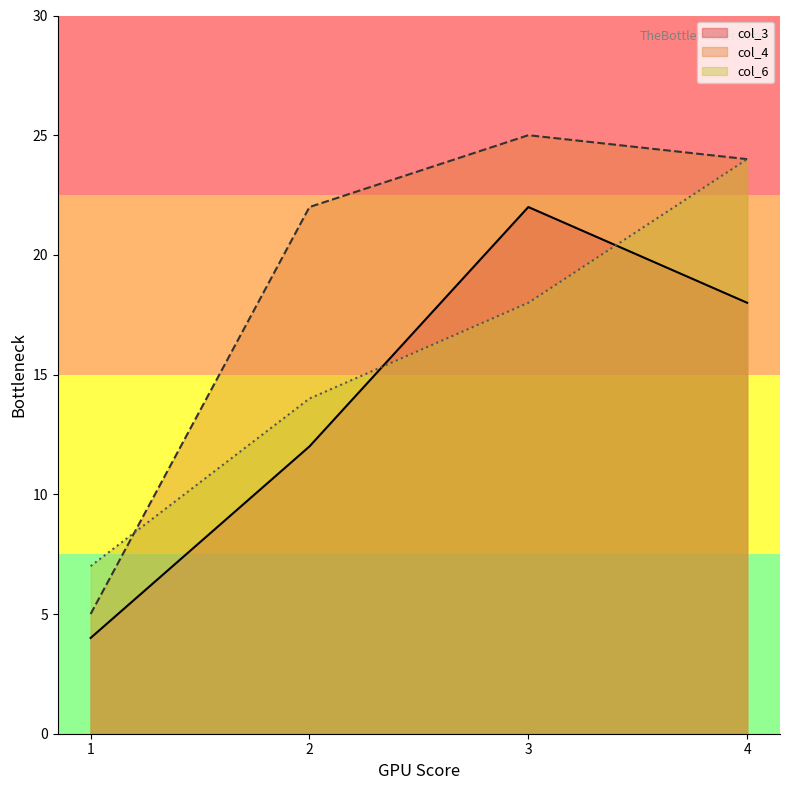

Is the value of col_3 at 2 greater than the value of col_4 at 4?

No